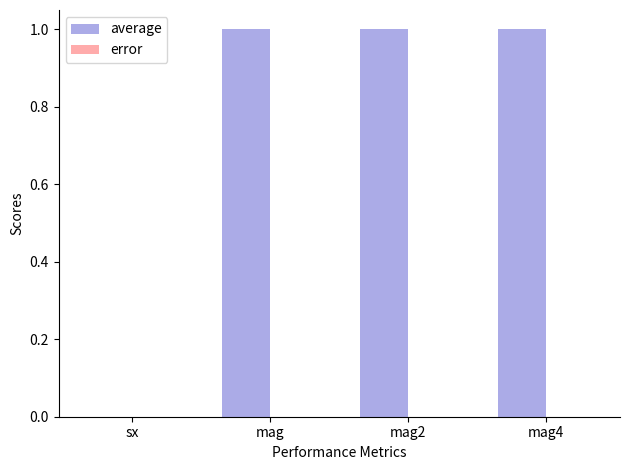

Which series changed the most between sx and mag?

average